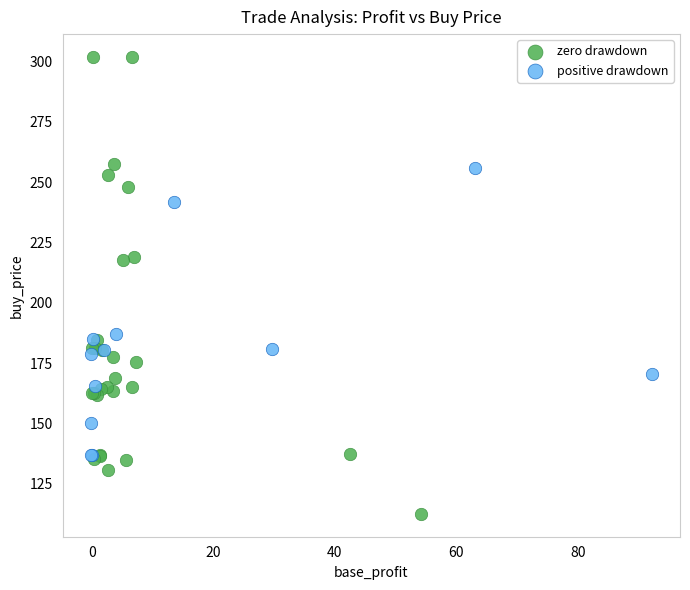

Which series reaches the minimum Y coordinate?

zero drawdown